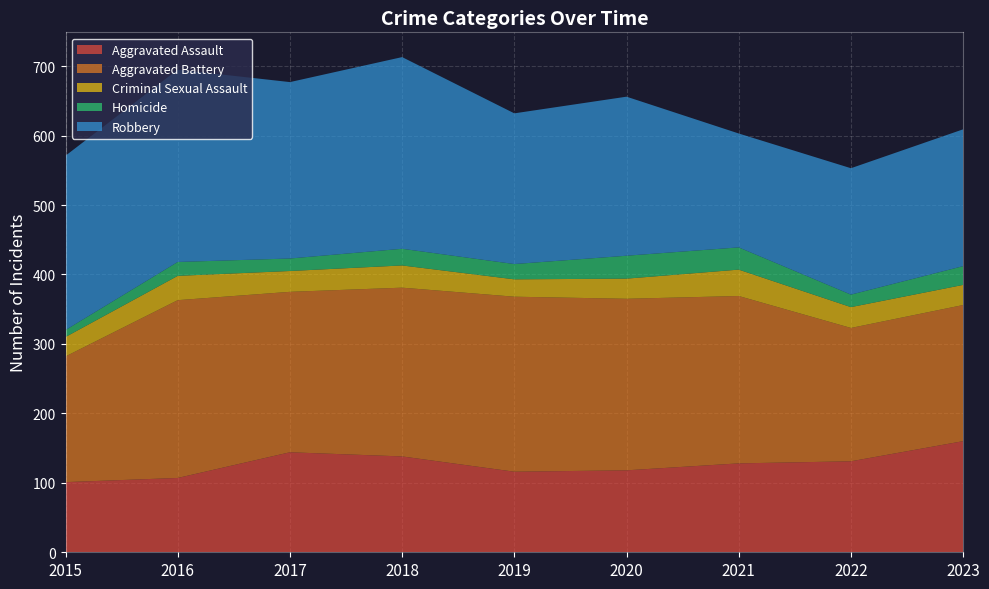

Reading right to left, list all the values displayed in this chart.

Aggravated Assault: 2023=160	2022=131	2021=128	2020=118	2019=116	2018=138	2017=144	2016=107	2015=101
Aggravated Battery: 2023=196	2022=192	2021=241	2020=247	2019=252	2018=243	2017=231	2016=256	2015=181
Criminal Sexual Assault: 2023=29	2022=30	2021=38	2020=29	2019=25	2018=32	2017=30	2016=35	2015=28
Homicide: 2023=27	2022=18	2021=32	2020=33	2019=22	2018=24	2017=18	2016=20	2015=10
Robbery: 2023=197	2022=182	2021=164	2020=229	2019=217	2018=276	2017=254	2016=277	2015=251